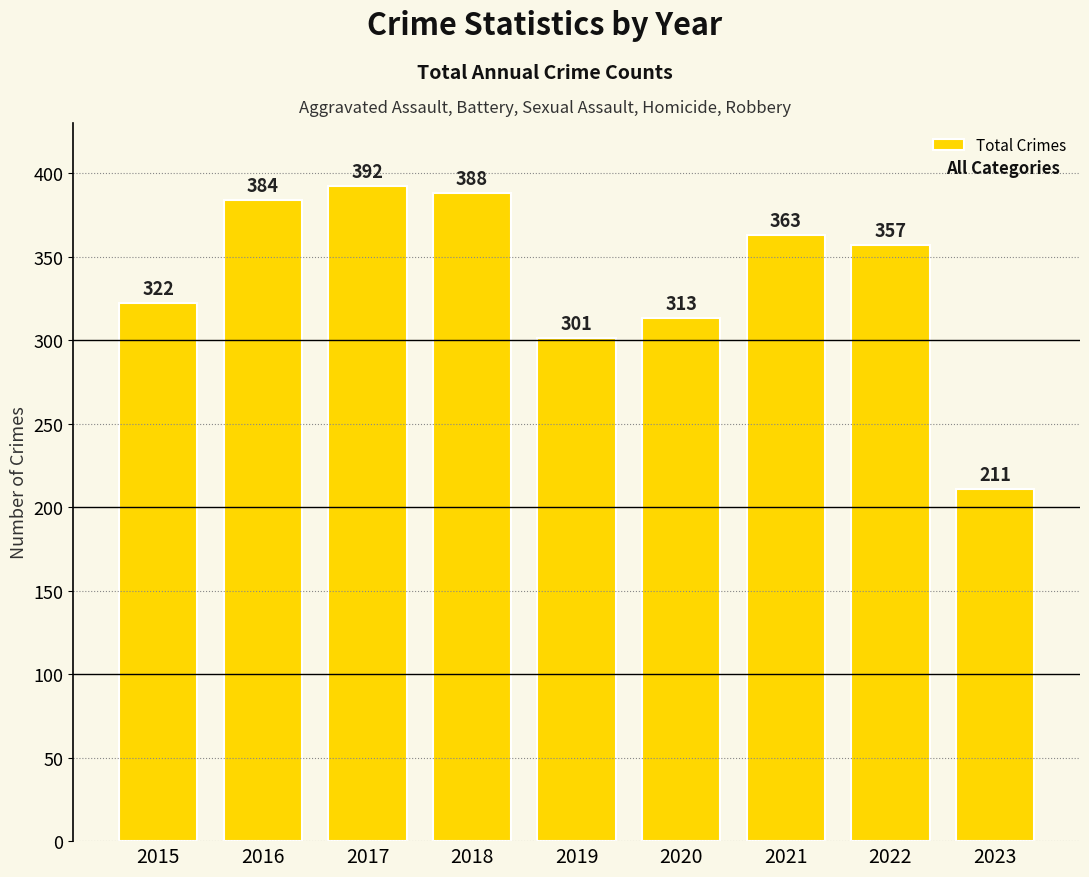

The value at 2016 is 149. True or false?

False